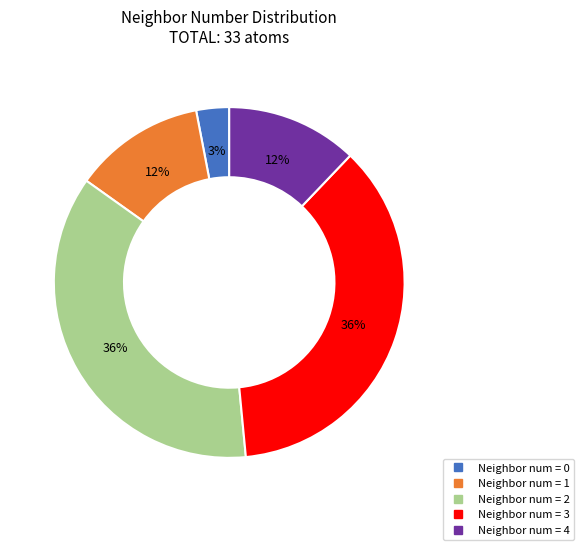

To the nearest percent, what is the difference between the largest and smallest slice percentages?

33%